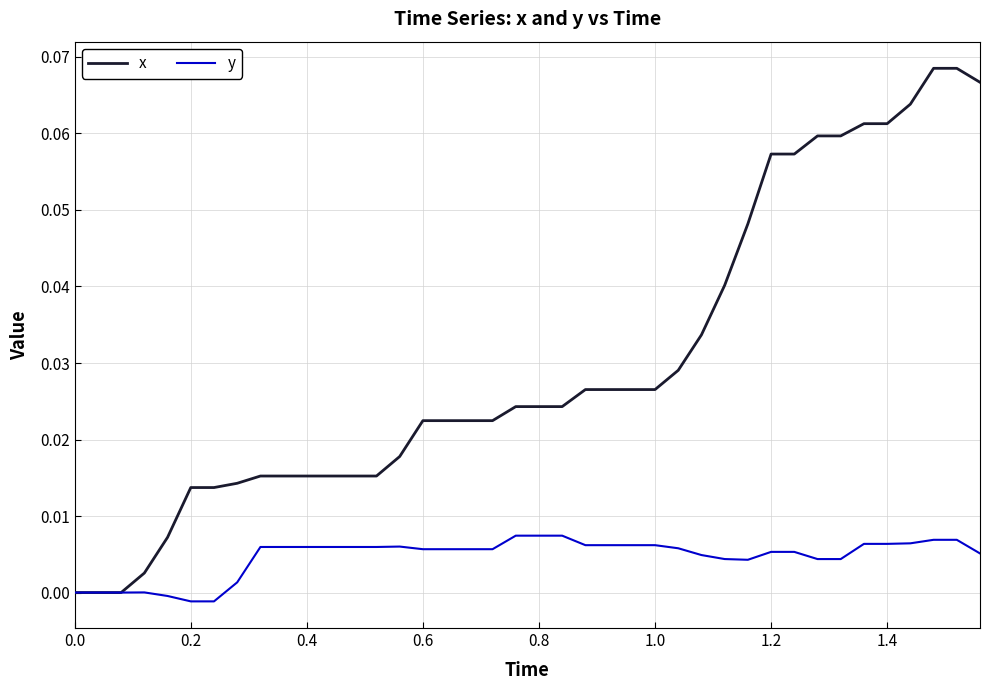

Which series has the widest spread of values?

x